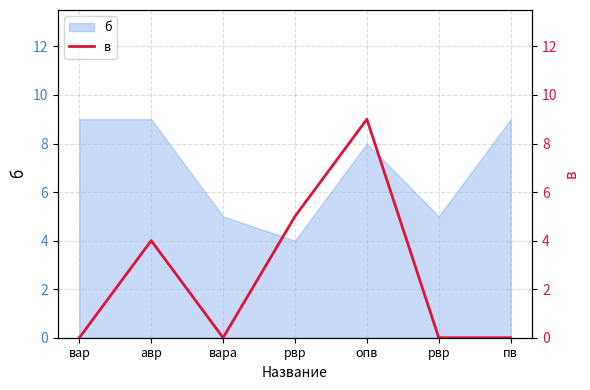

What is the maximum value shown in the chart?

9